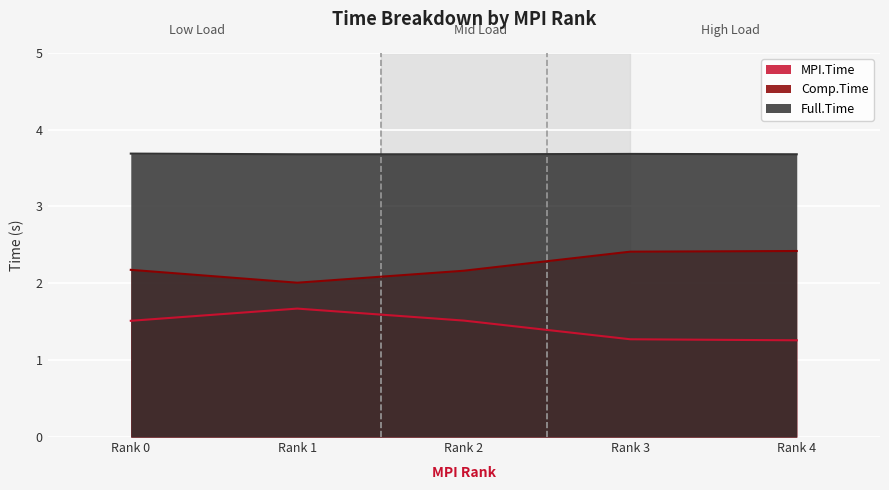

True or false: Full.Time and MPI.Time cross at least once.

False